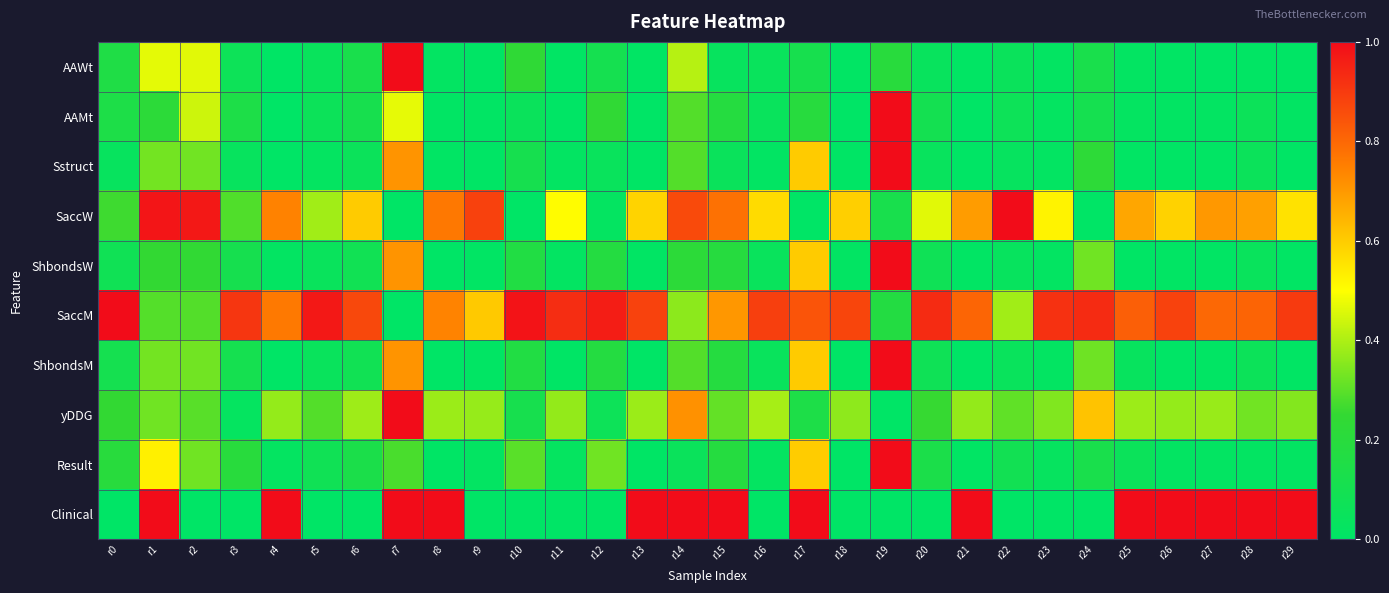

Which label corresponds to the smallest value in the chart?

r27